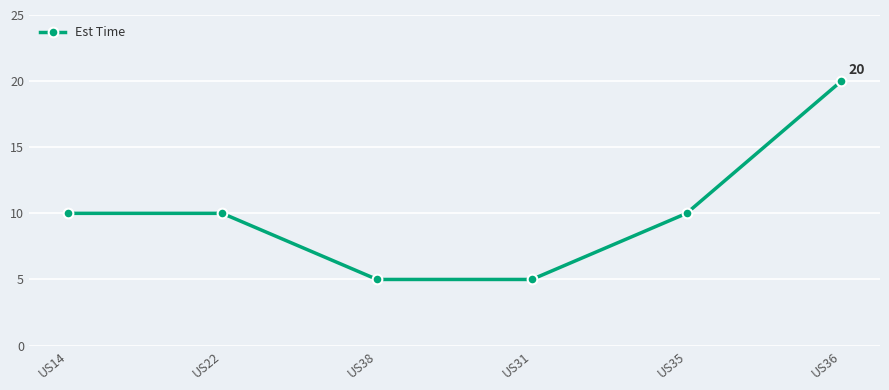

What position from the right is US35?

2